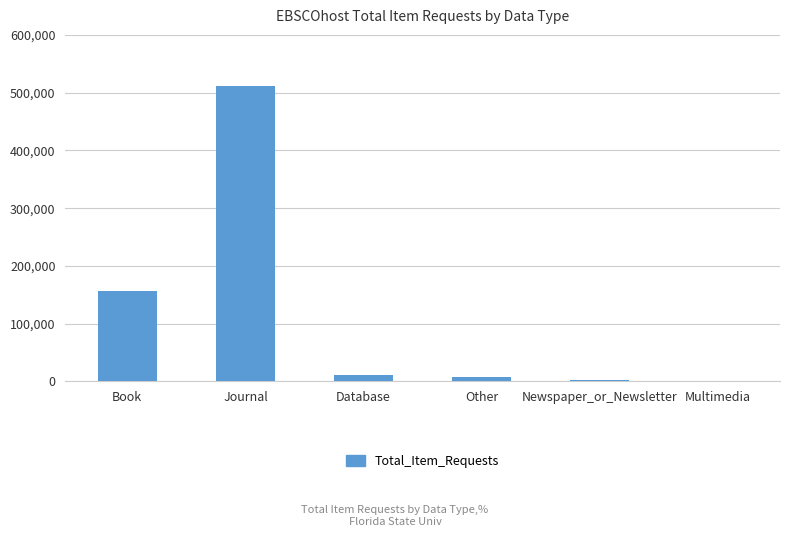

How many categories are shown in the chart?

6